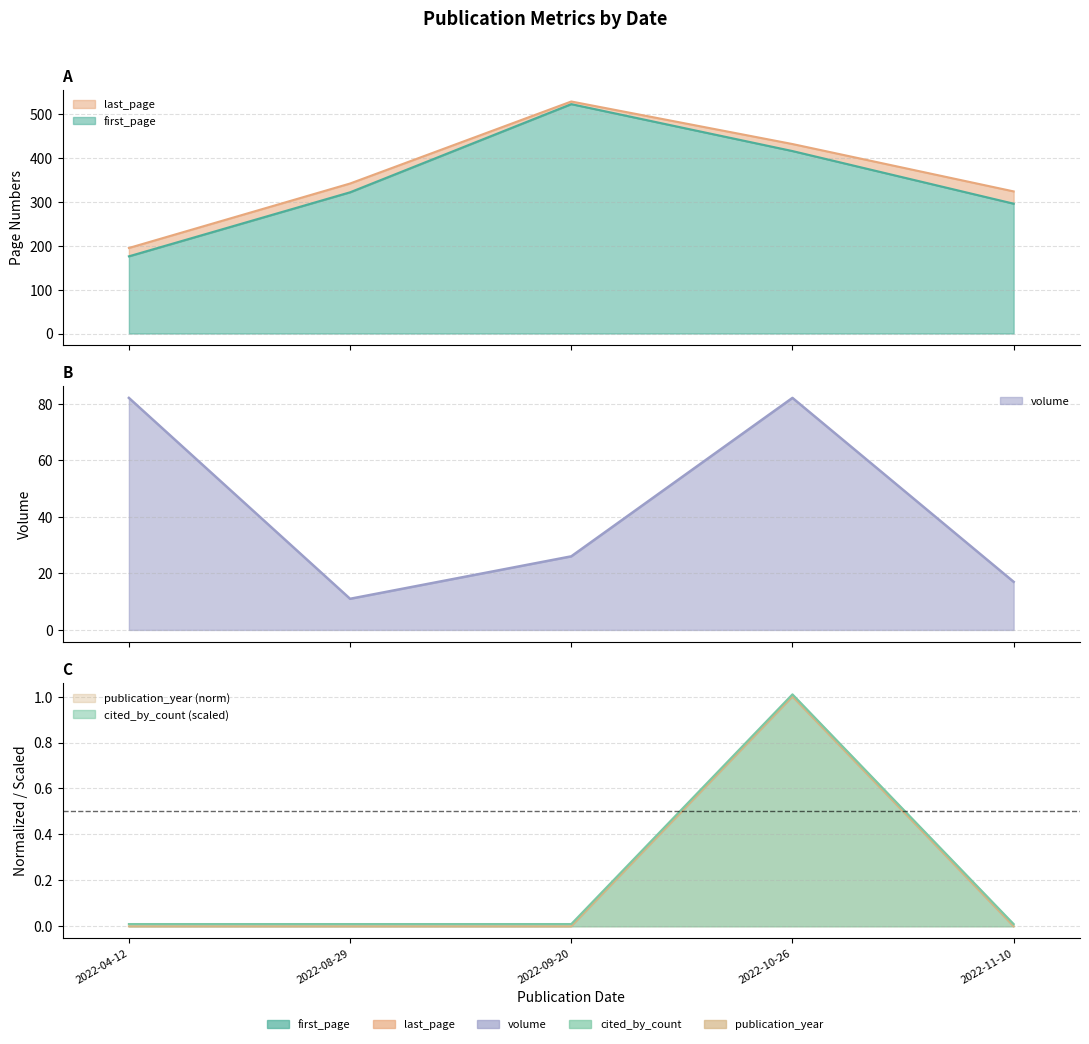

Reading left to right, list all the values displayed in this chart.

first_page: 2022-04-12=176	2022-08-29=322	2022-09-20=523	2022-10-26=416	2022-11-10=296
last_page: 2022-04-12=195	2022-08-29=342	2022-09-20=529	2022-10-26=432	2022-11-10=324
volume: 2022-04-12=82	2022-08-29=11	2022-09-20=26	2022-10-26=82	2022-11-10=17
cited_by_count: 2022-04-12=0	2022-08-29=0	2022-09-20=0	2022-10-26=1	2022-11-10=0